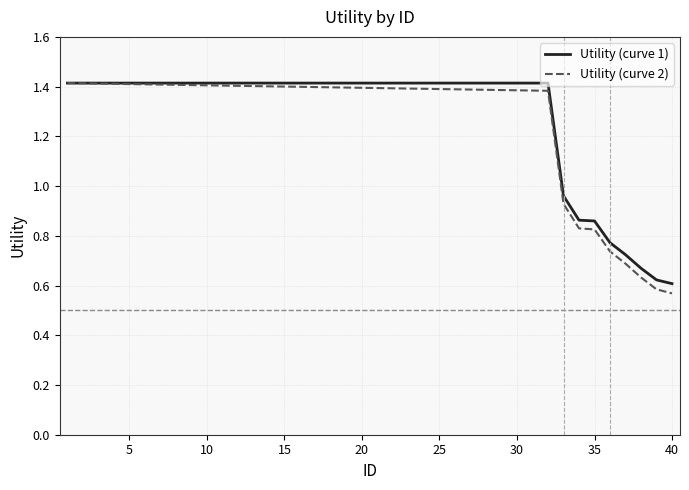

Which series has the largest range (max minus min)?

Utility (curve 2)